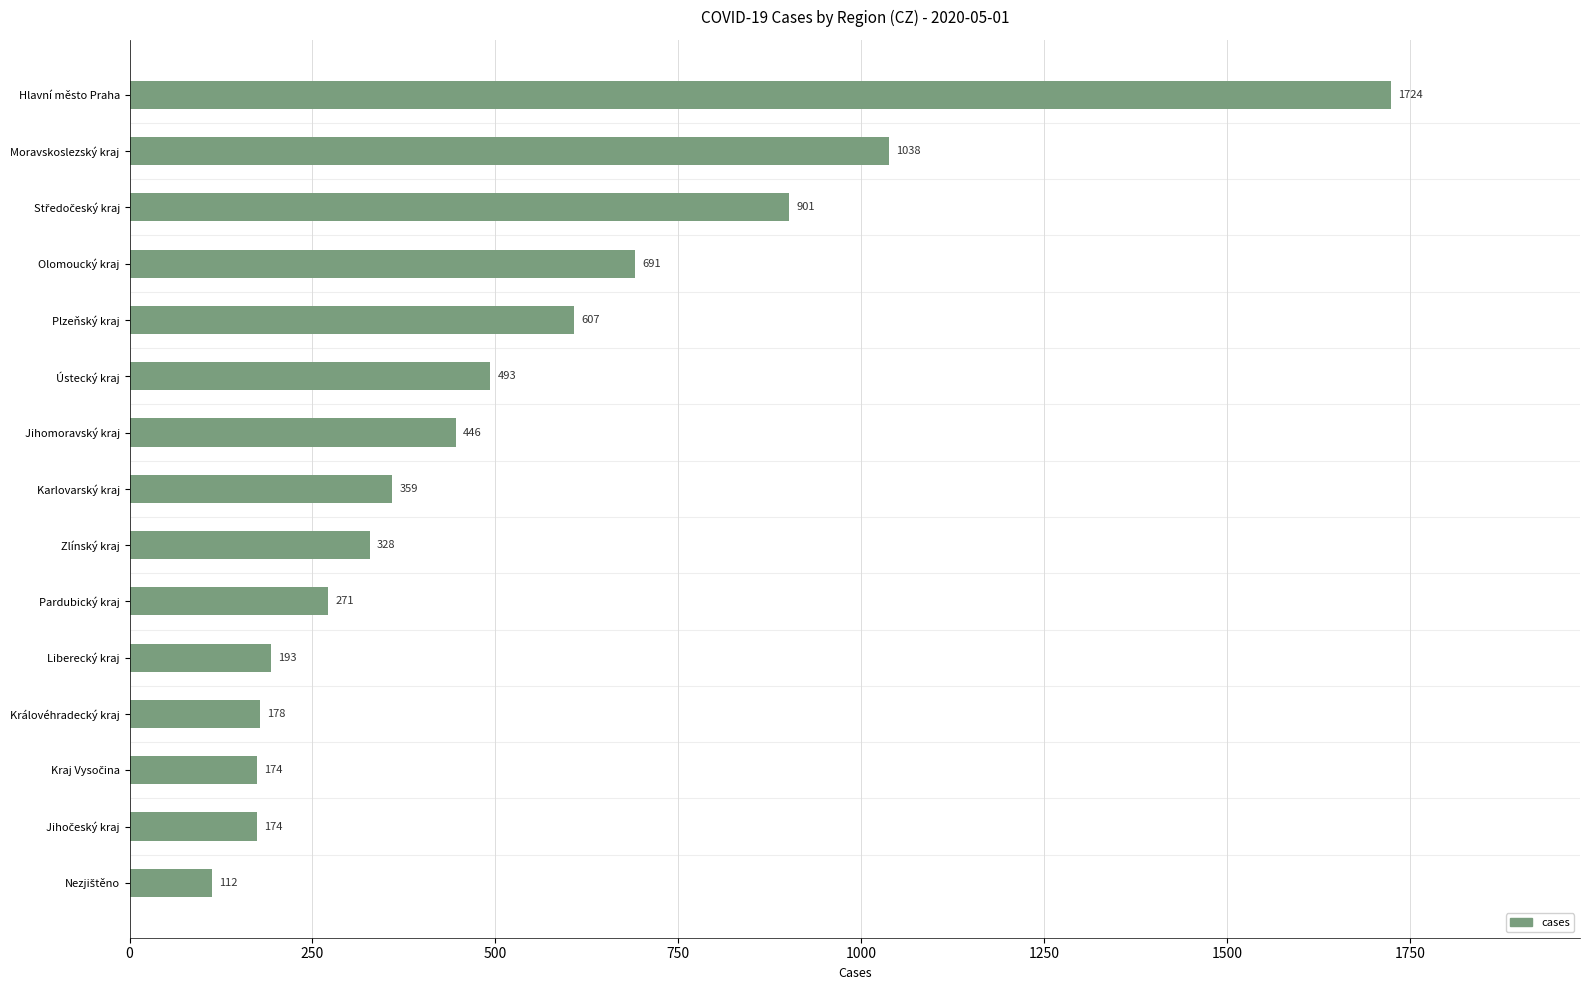

Which label corresponds to the largest value in the chart?

Hlavní město Praha